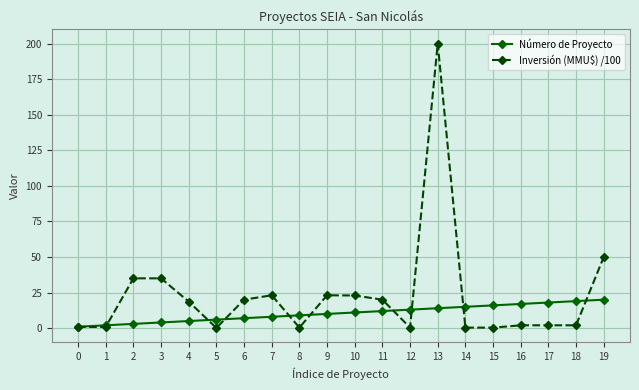

Is it true that Número de Proyecto equals 14.0 at 13?

True